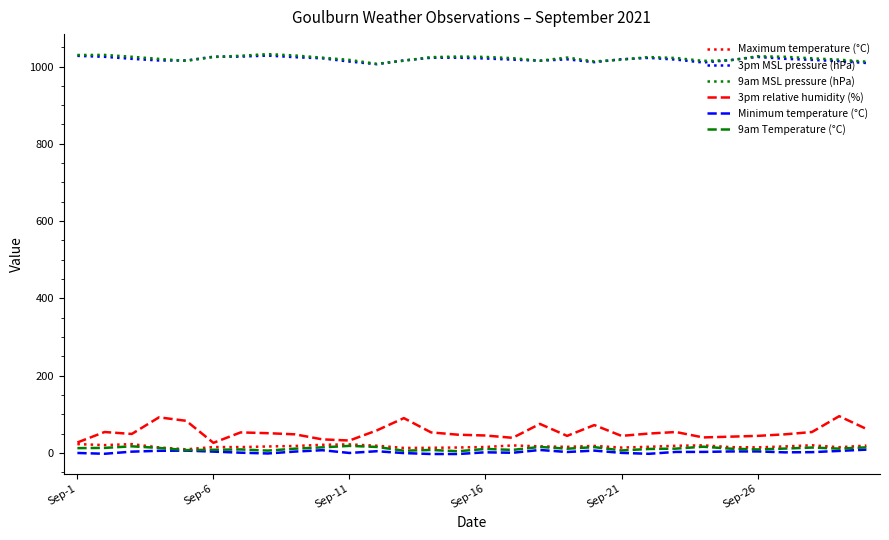

What are all the series names shown in the legend?

Maximum temperature (°C), 3pm MSL pressure (hPa), 9am MSL pressure (hPa), 3pm relative humidity (%), Minimum temperature (°C), 9am Temperature (°C)